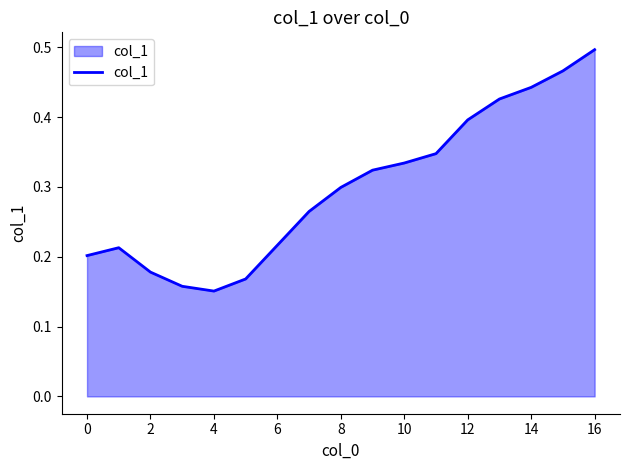

What is the value of the 6th point from the left?

0.2